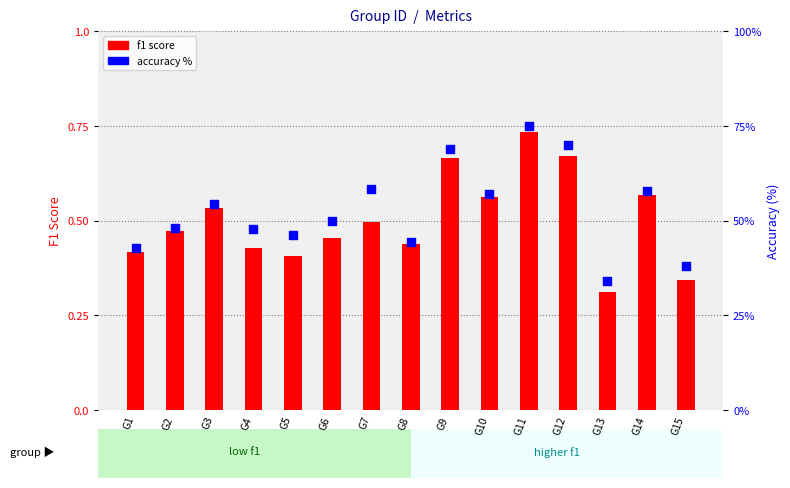

Which series has the largest Y range (max minus min)?

accuracy %